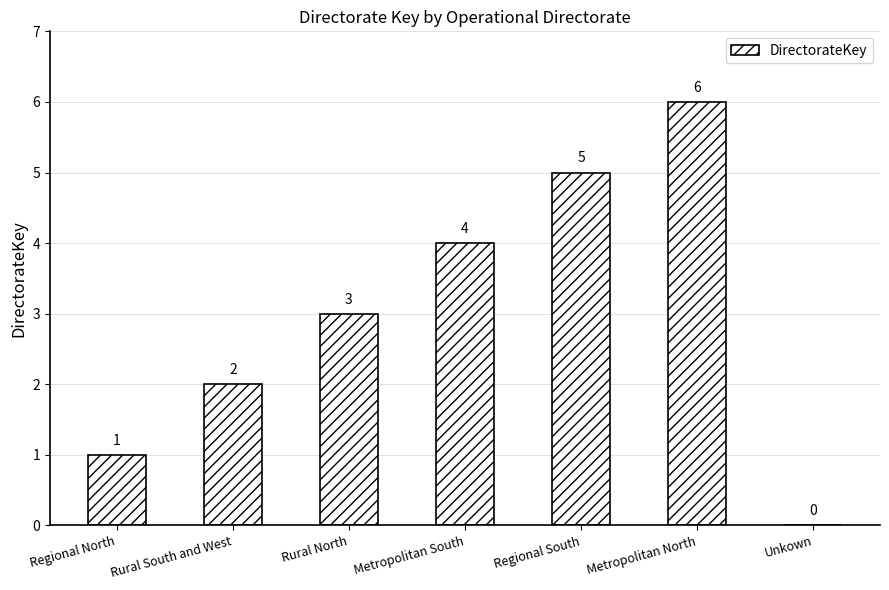

How many distinct data groups are displayed?

1